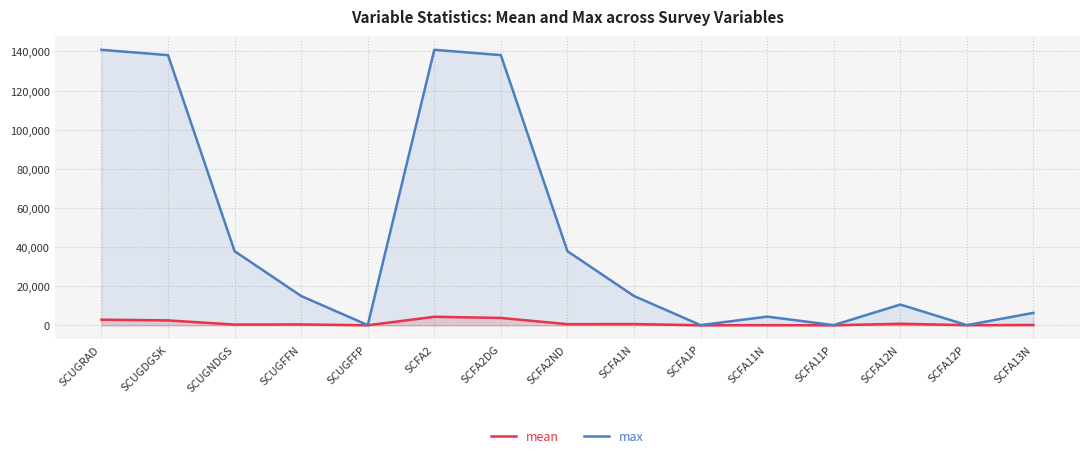

Which series has the largest range (max minus min)?

max